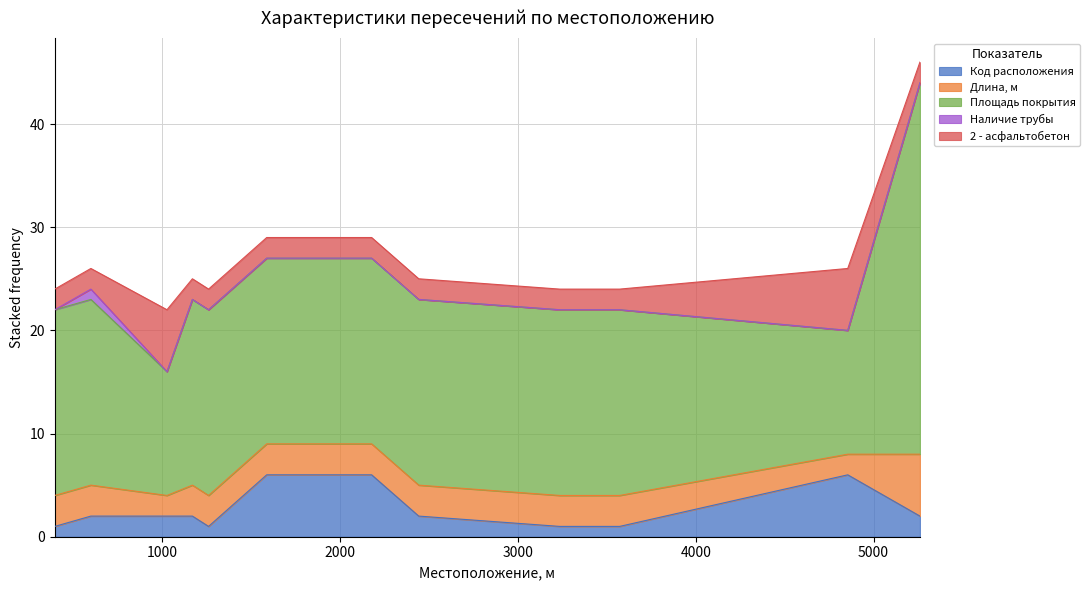

At which category is the sum across all series the highest?

5261